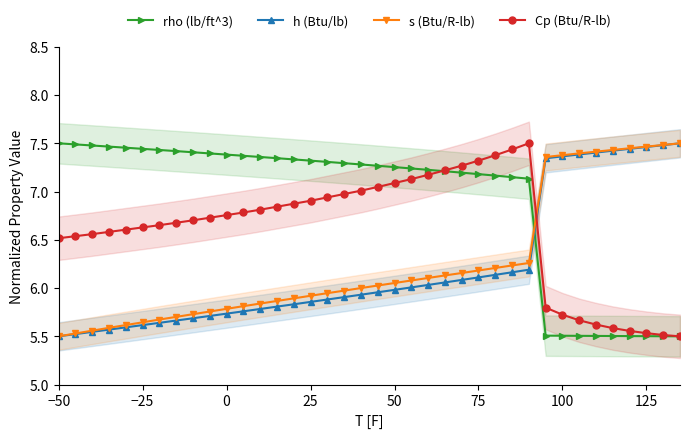

True or false: h (Btu/lb) has a value of 6.1 at 75.

True